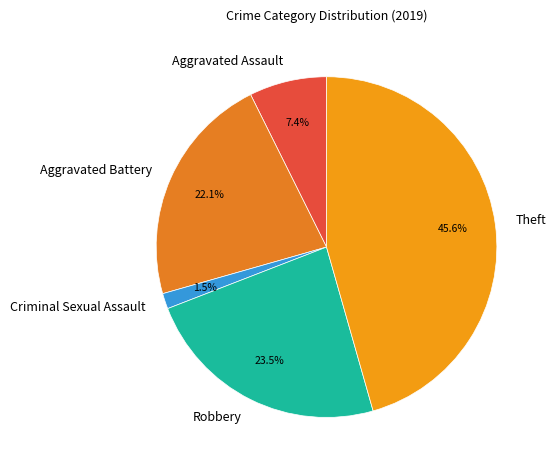

Does Criminal Sexual Assault represent more than half of the total?

No